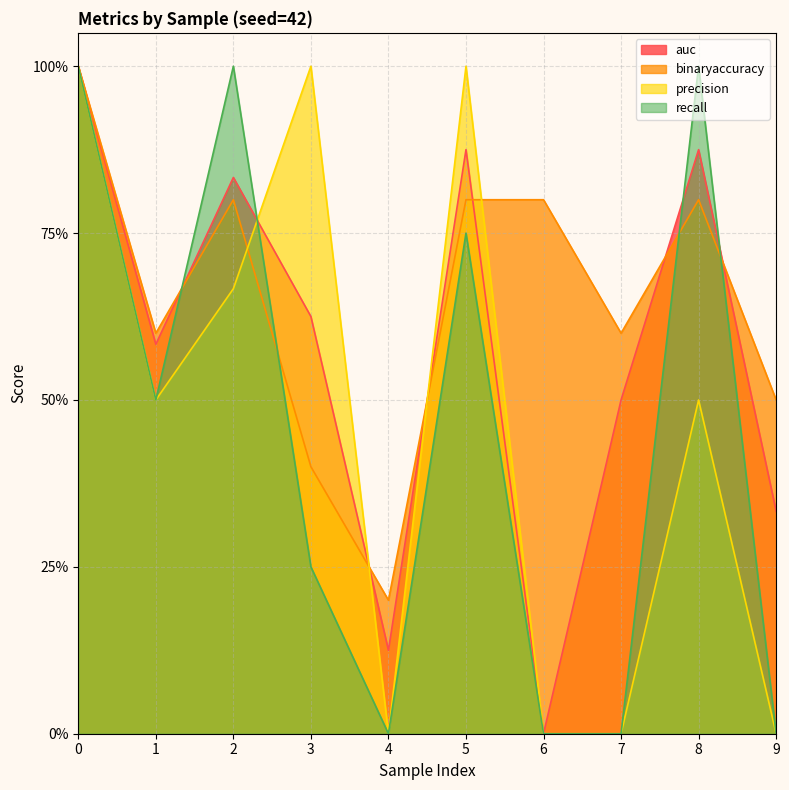

Rank the series at 2 from lowest to highest value.

precision, binaryaccuracy, auc, recall